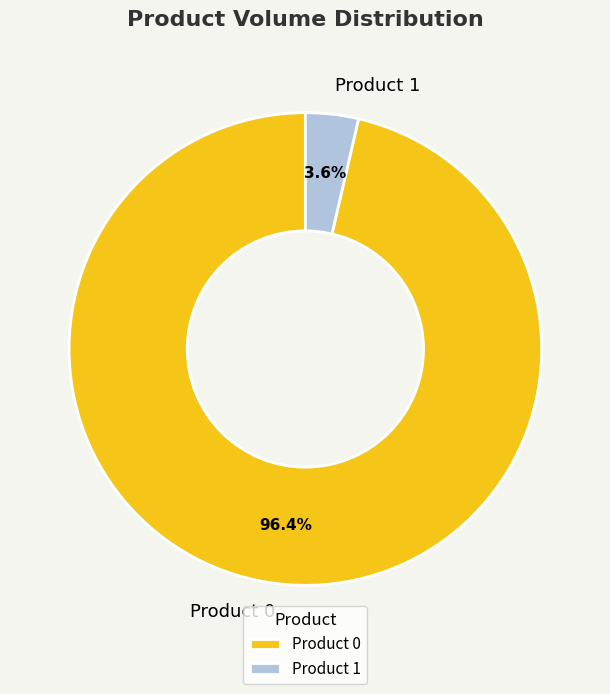

Does any single category account for the majority?

Yes